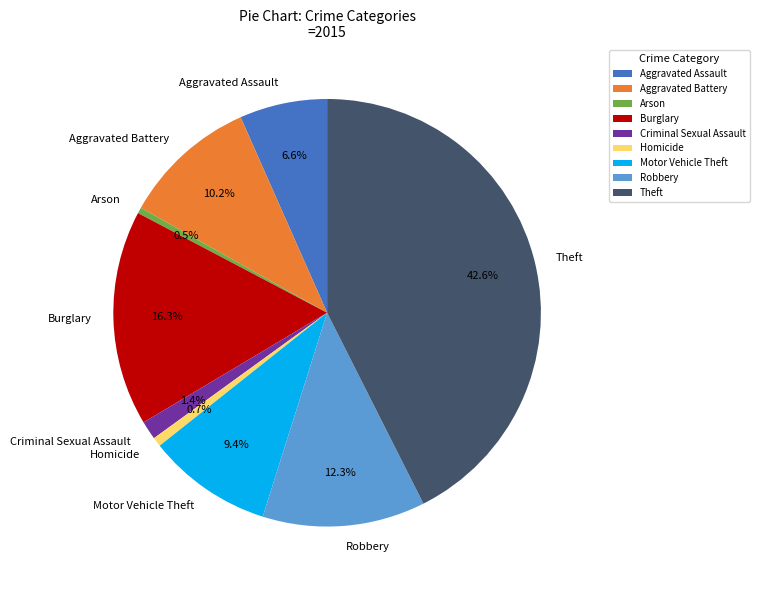

Is Aggravated Battery the majority of the pie?

No